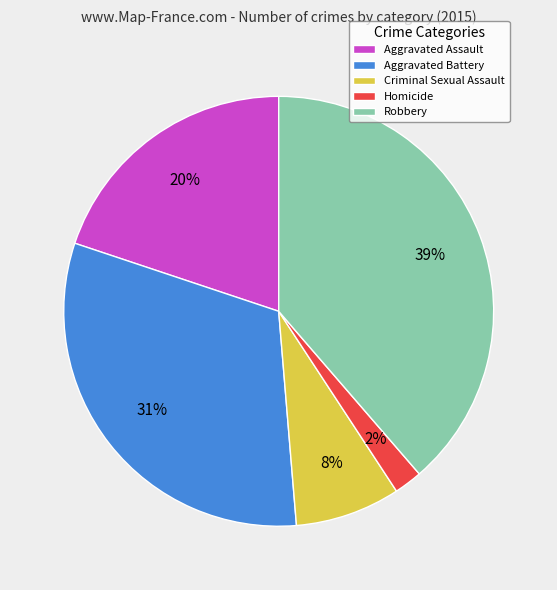

How many slices are in this pie chart?

5